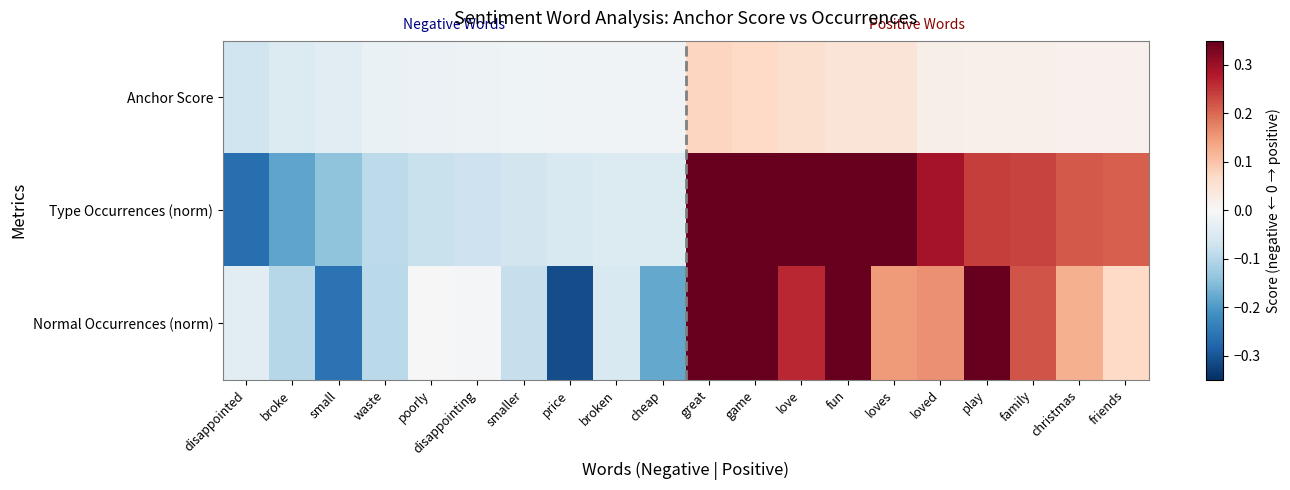

Which series has the largest range (max minus min)?

Normal Occurrences (norm)